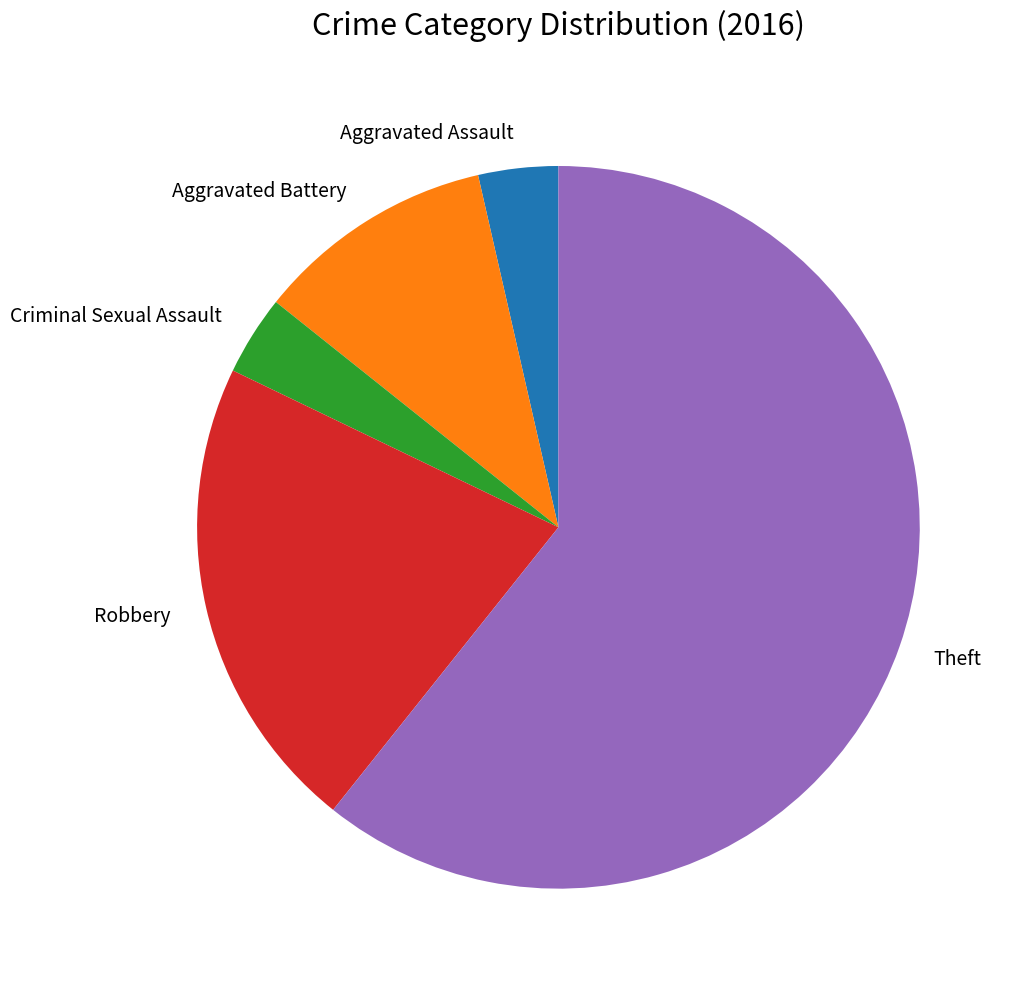

Which category accounts for the majority?

Theft